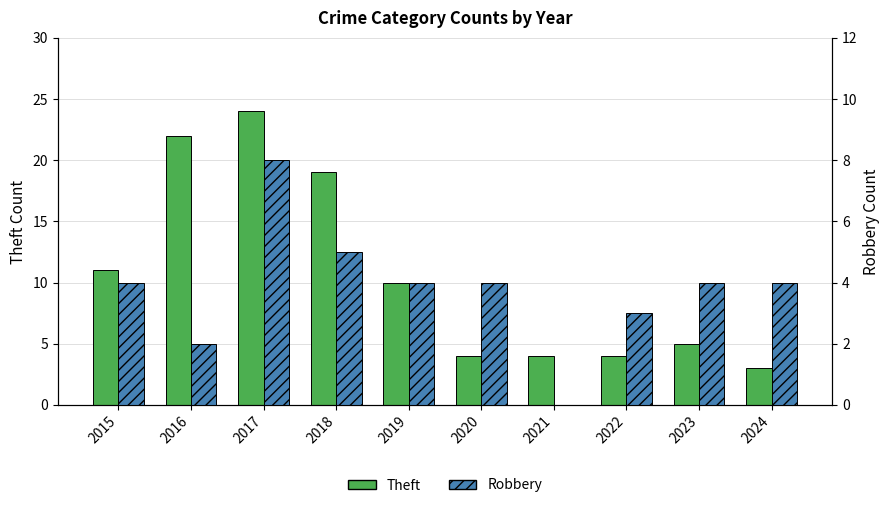

Is it true that Theft equals 4 at 2022?

True